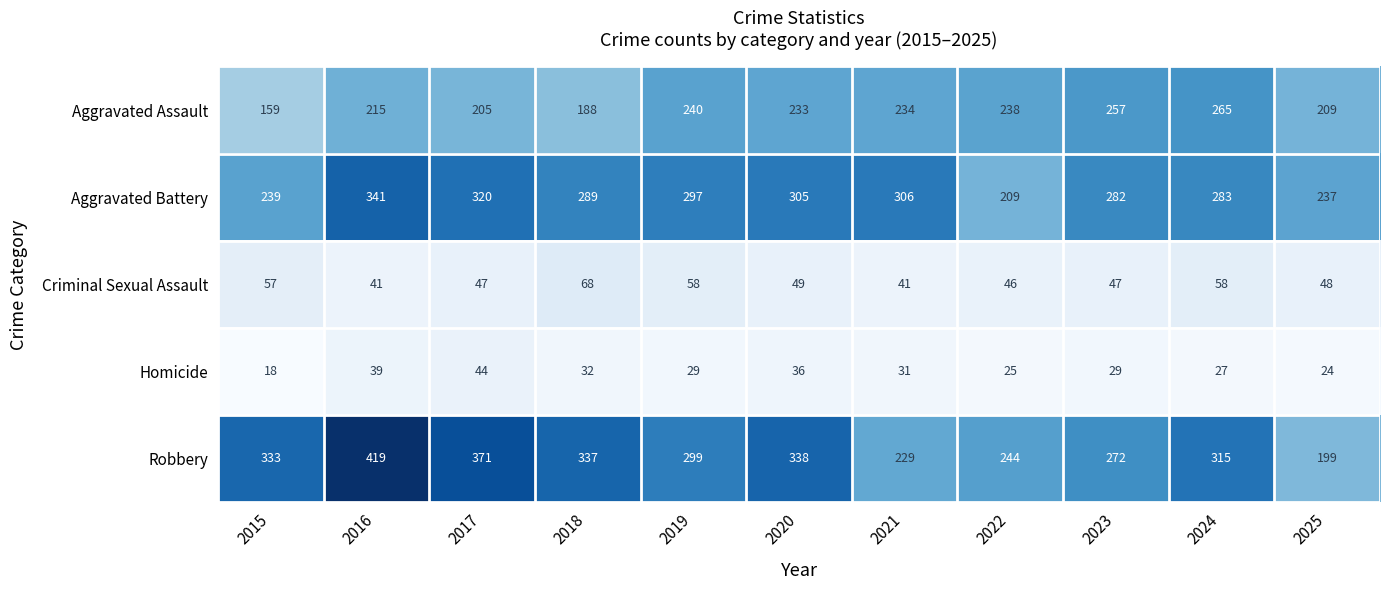

What value does the Robbery series have at 2020?

338